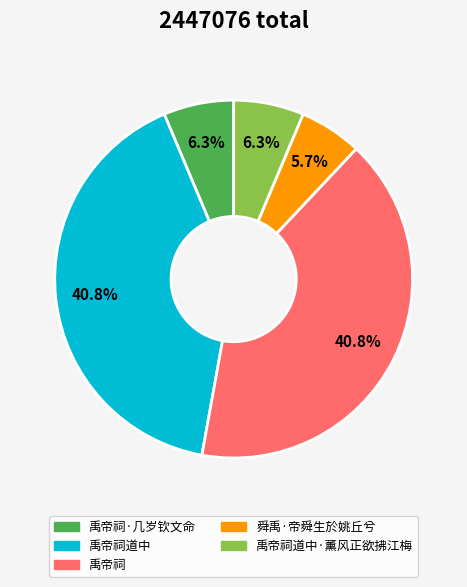

To the nearest percent, what percentage of the pie is 禹帝祠·几岁钦文命?

6%